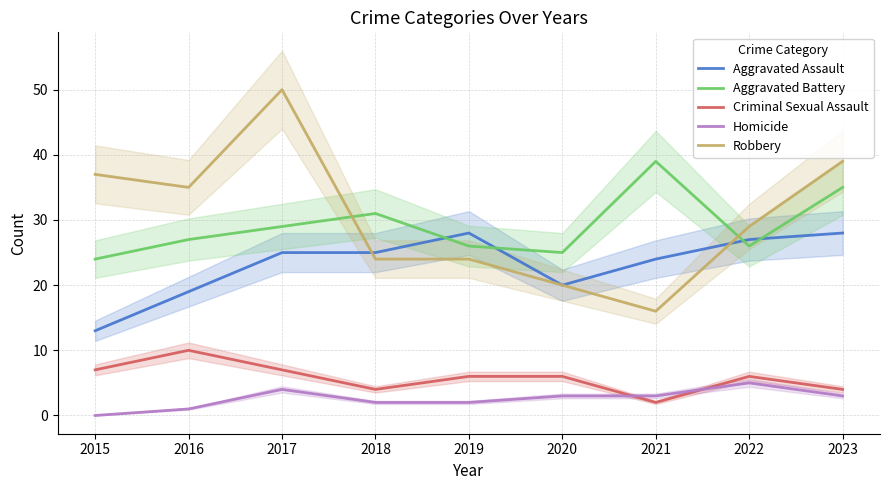

What is the total value across all series at 2020?

74